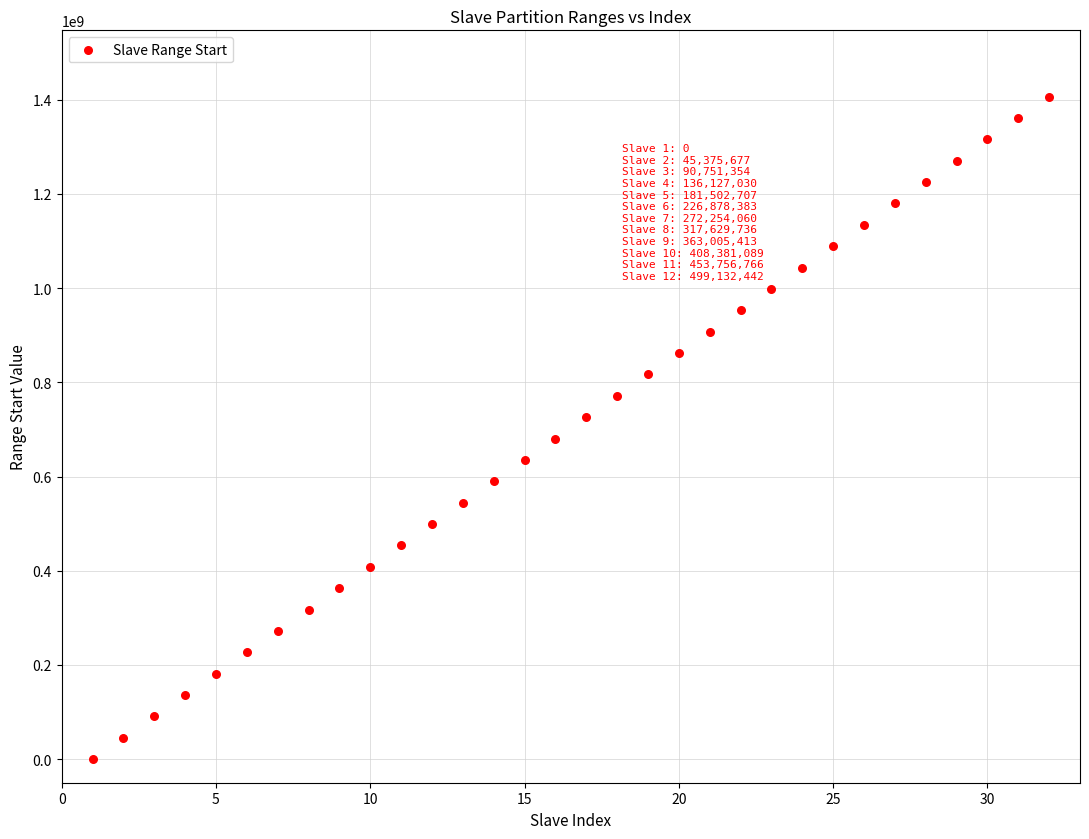

What is the range of X values (max minus min)?

31.0